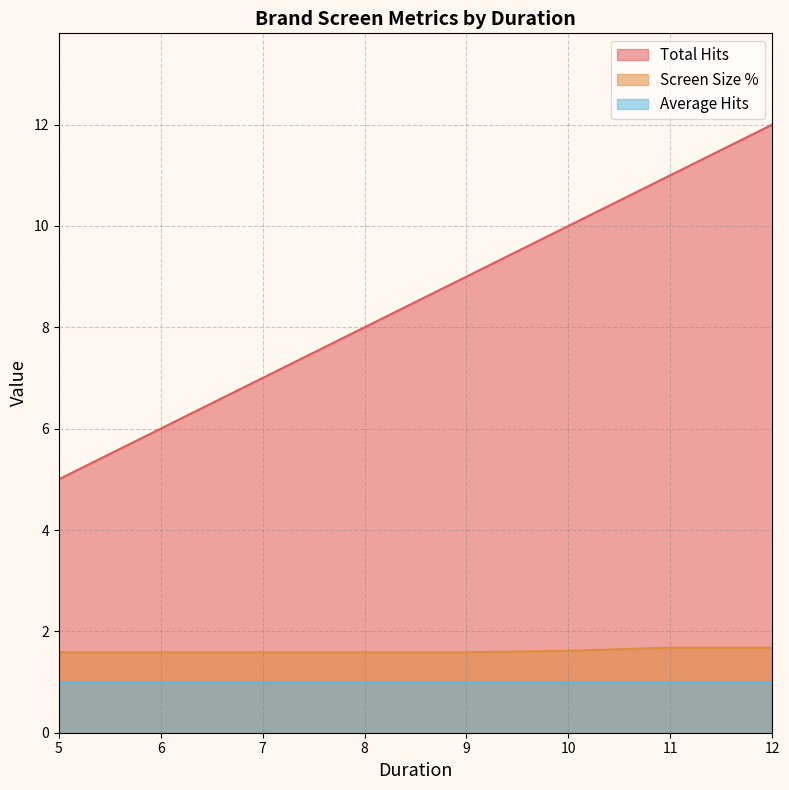

Is the value of Average Hits at 932 greater than the value of Screen Size % at 1030?

No